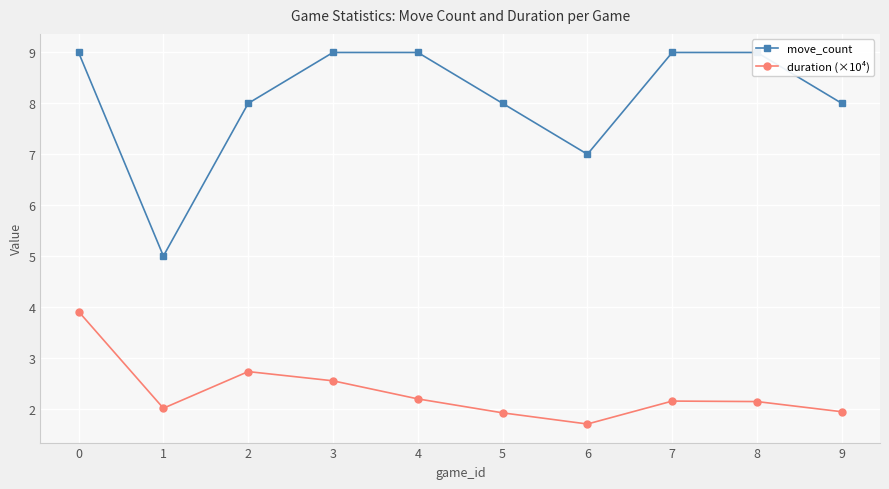

Is the value of duration (×10⁴) at 2 greater than the value of move_count at 8?

No